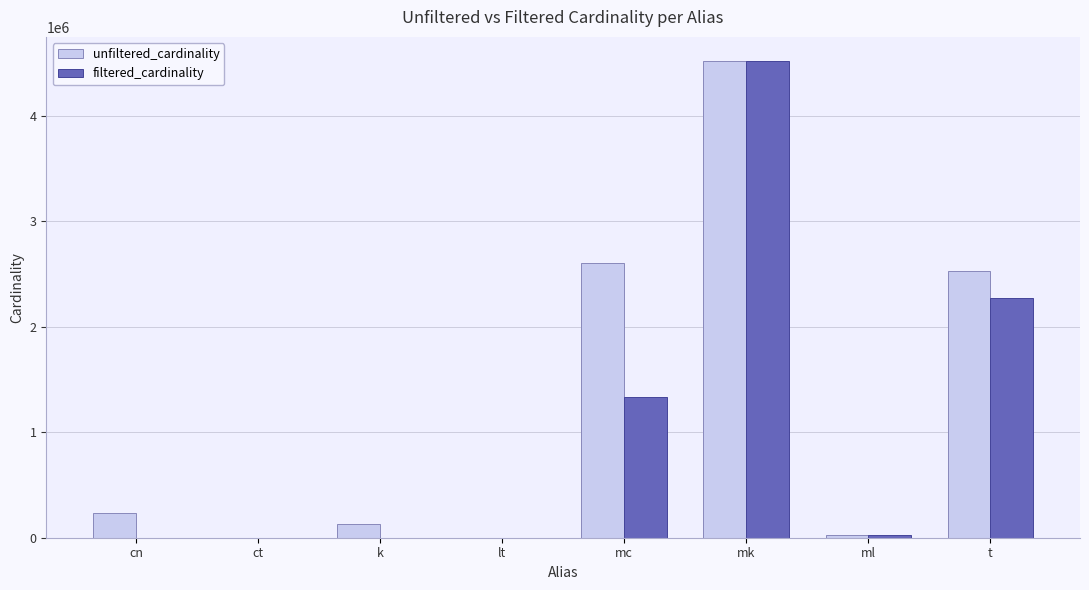

The value of unfiltered_cardinality at mc is 577443. True or false?

False